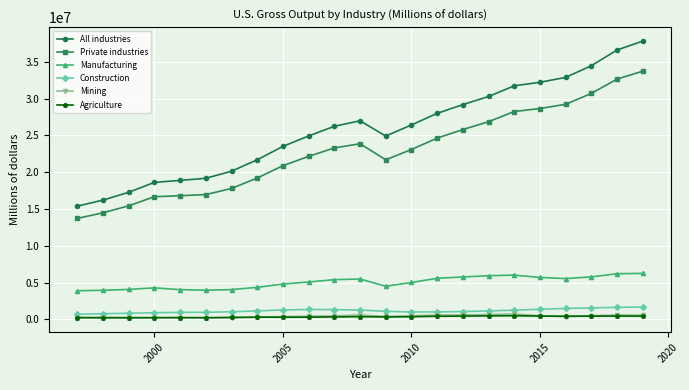

Which series has the widest spread of values?

All industries